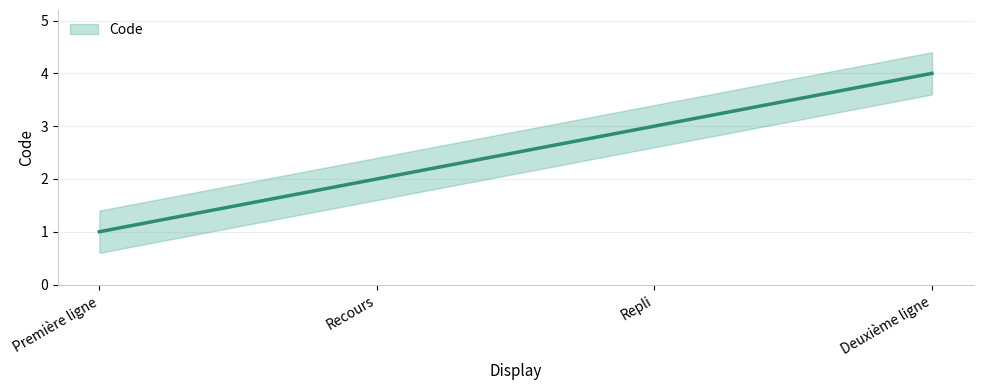

What is the label of the 3rd point from the right?

Recours